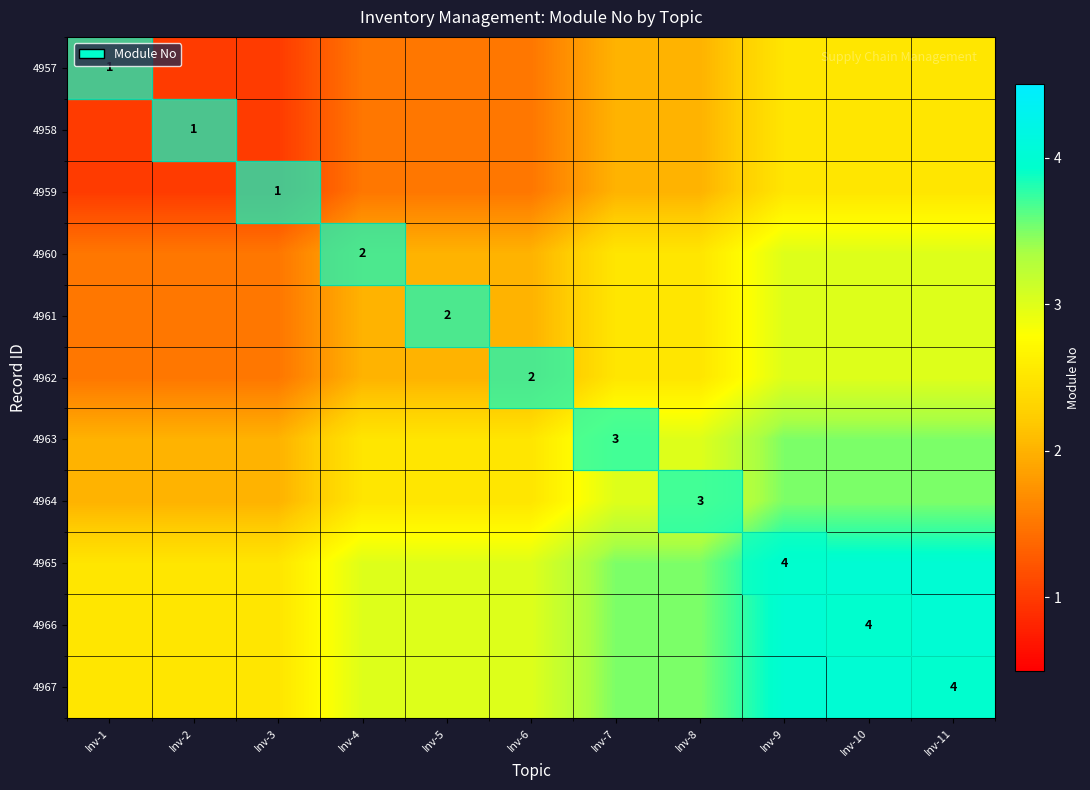

The 4965 series shows 6.6 at Inv-9. True or false?

False